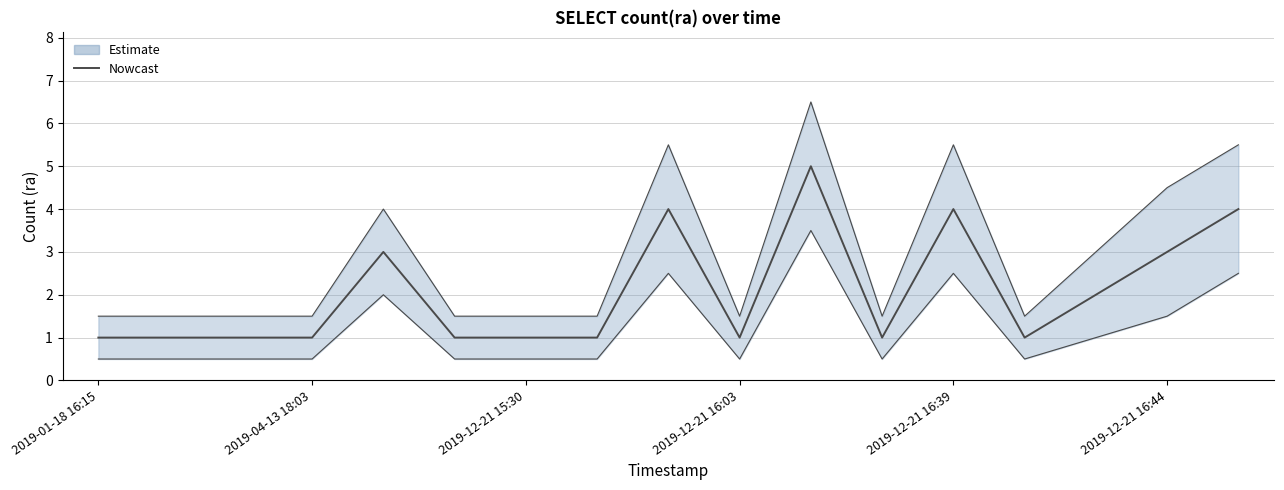

True or false: there are more than 2 points higher than both neighbors.

True